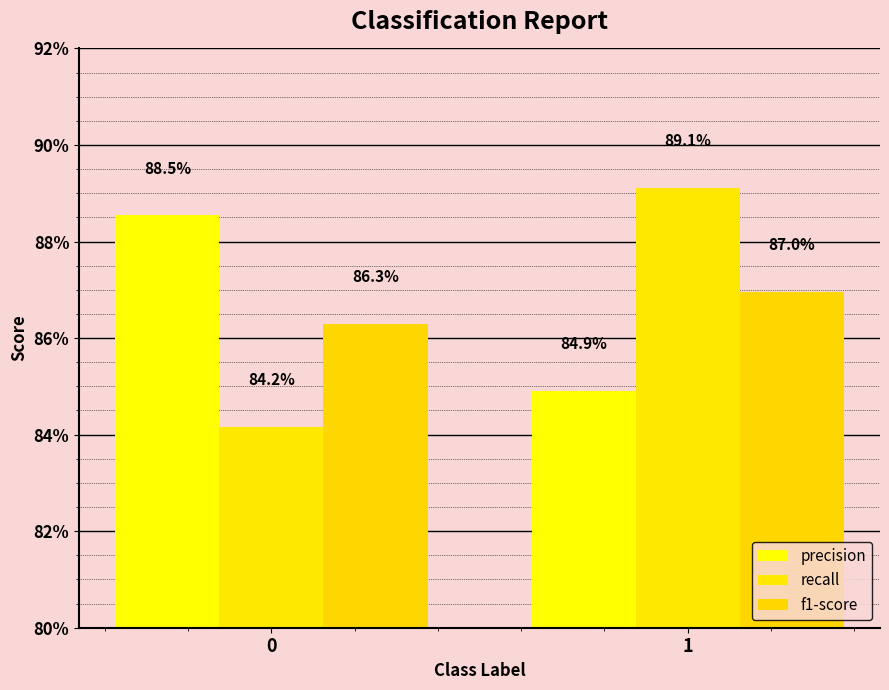

At which category is the sum across all series the highest?

1